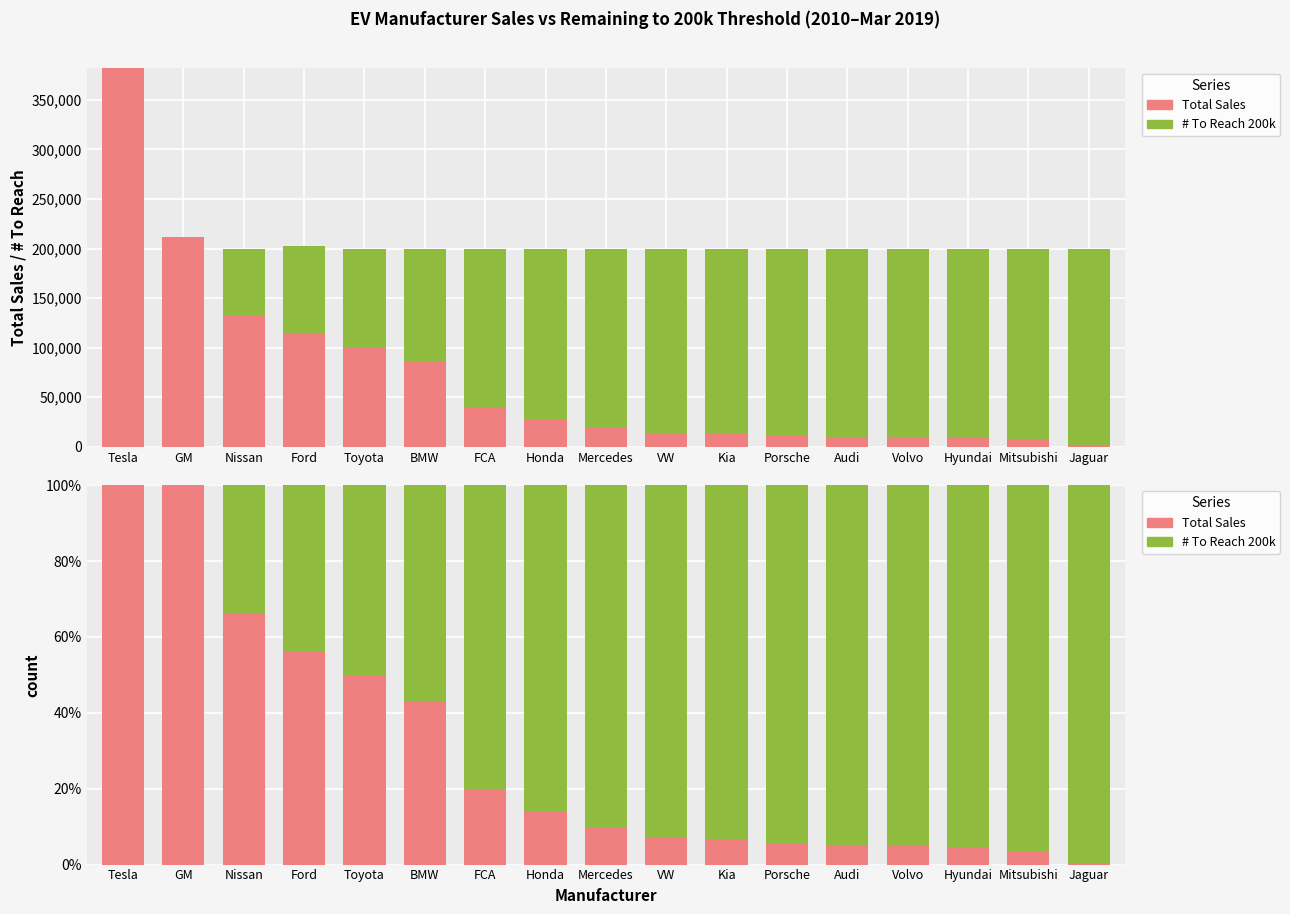

True or false: # To Reach has a value of 0.6 at BMW.

True